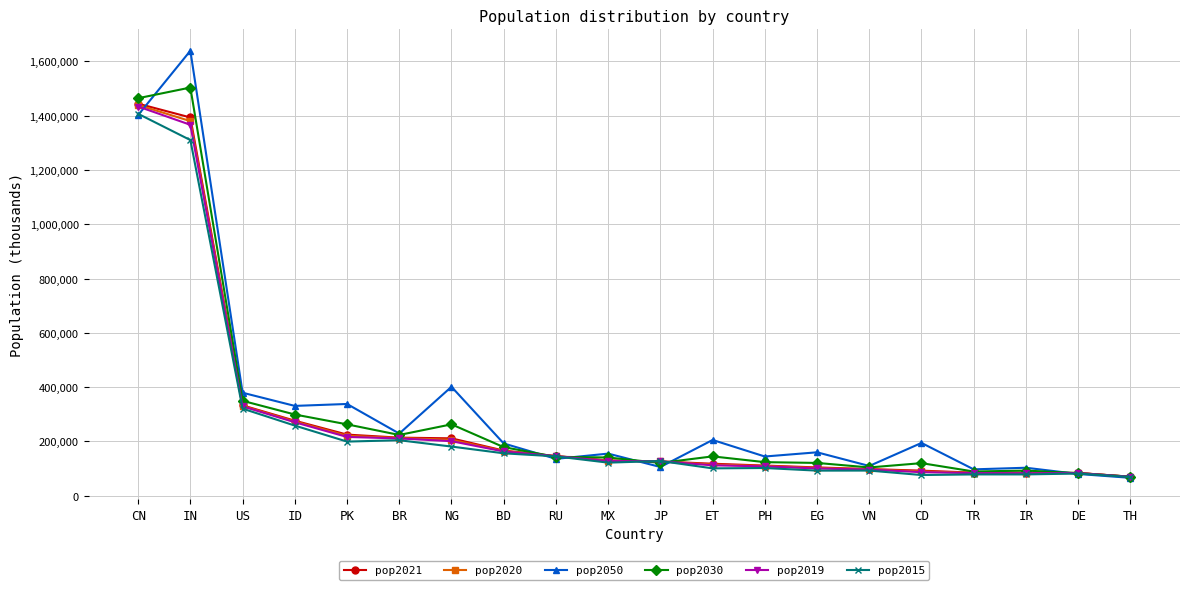

Between which two adjacent categories do pop2015 and pop2030 first intersect?

BD and RU